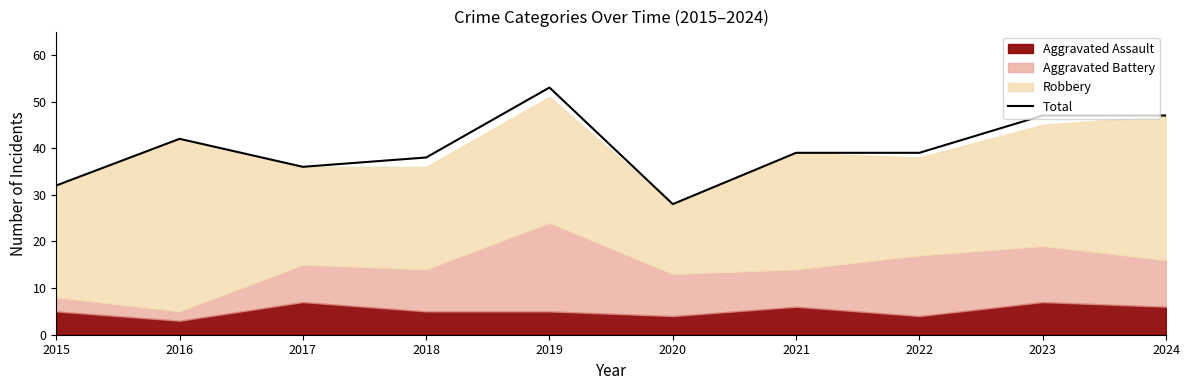

Which has a higher value, 2023 or 2020?

2023